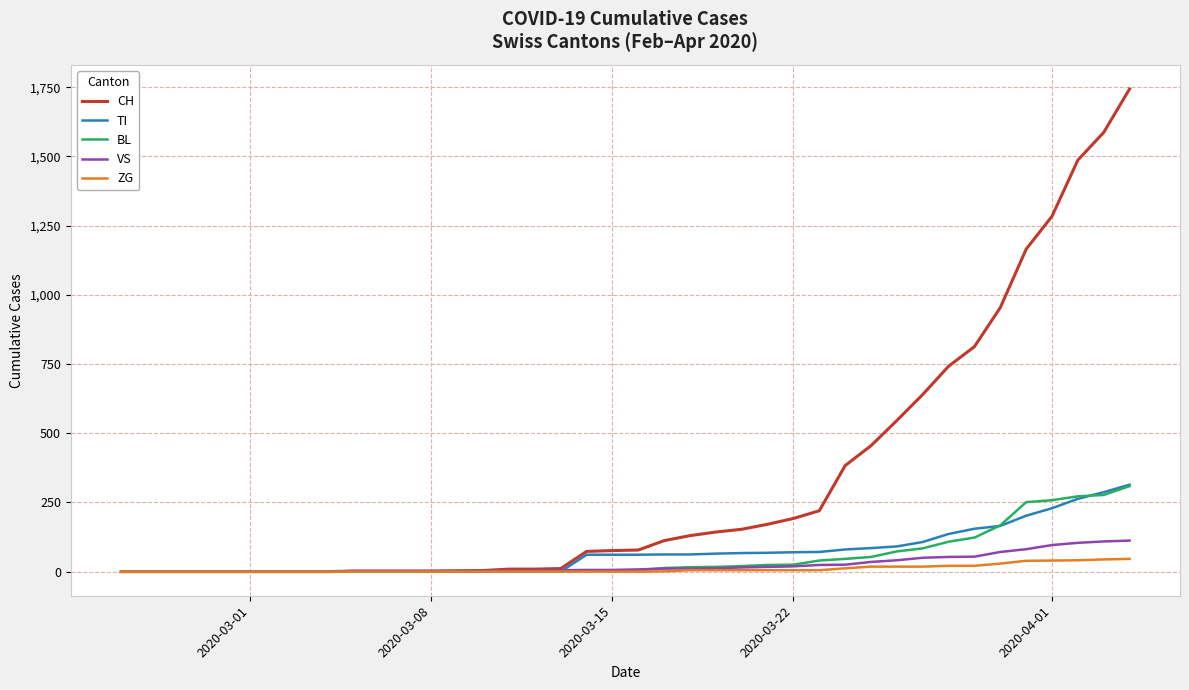

What are all the series names shown in the legend?

CH, TI, BL, VS, ZG